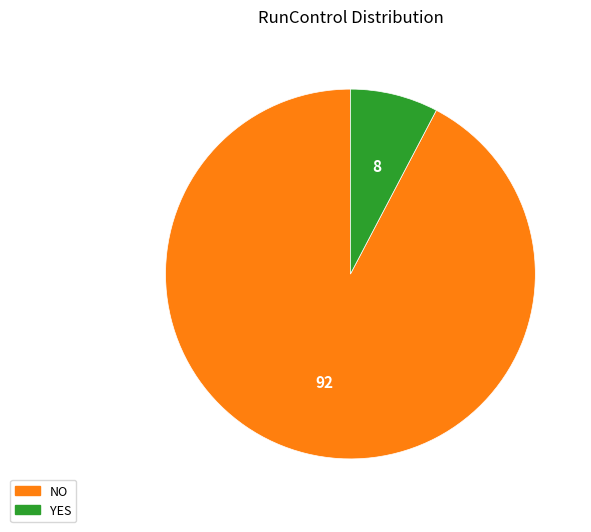

True or false: YES accounts for 17% of the total.

False